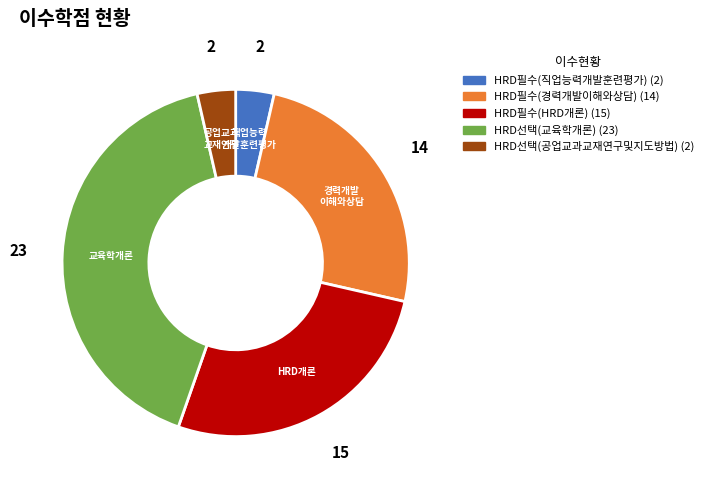

Which has a higher value, HRD필수(경력개발이해와상담) or HRD선택(공업교과교재연구및지도방법)?

HRD필수(경력개발이해와상담)